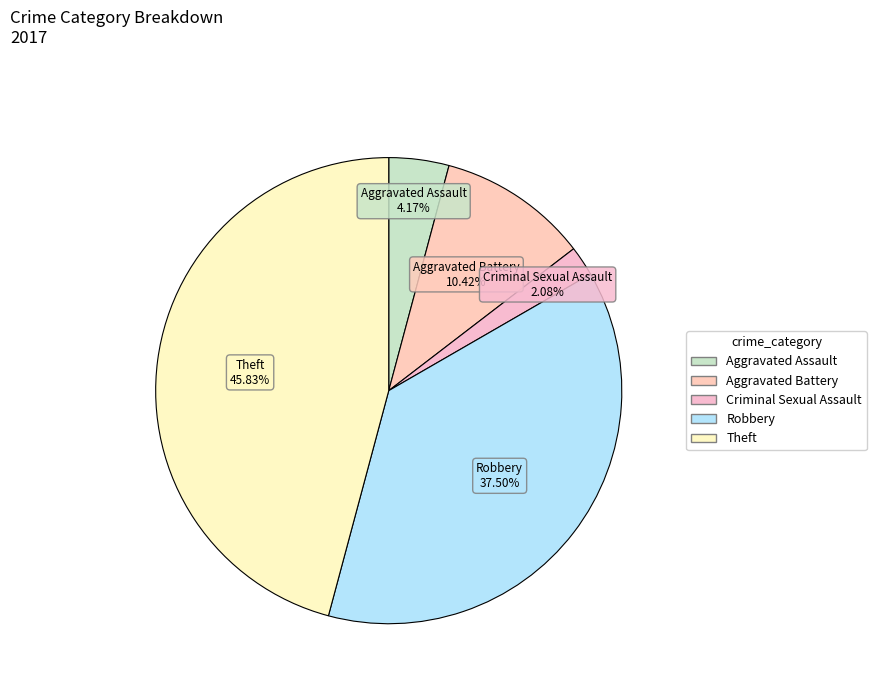

How many segments does this pie chart have?

5